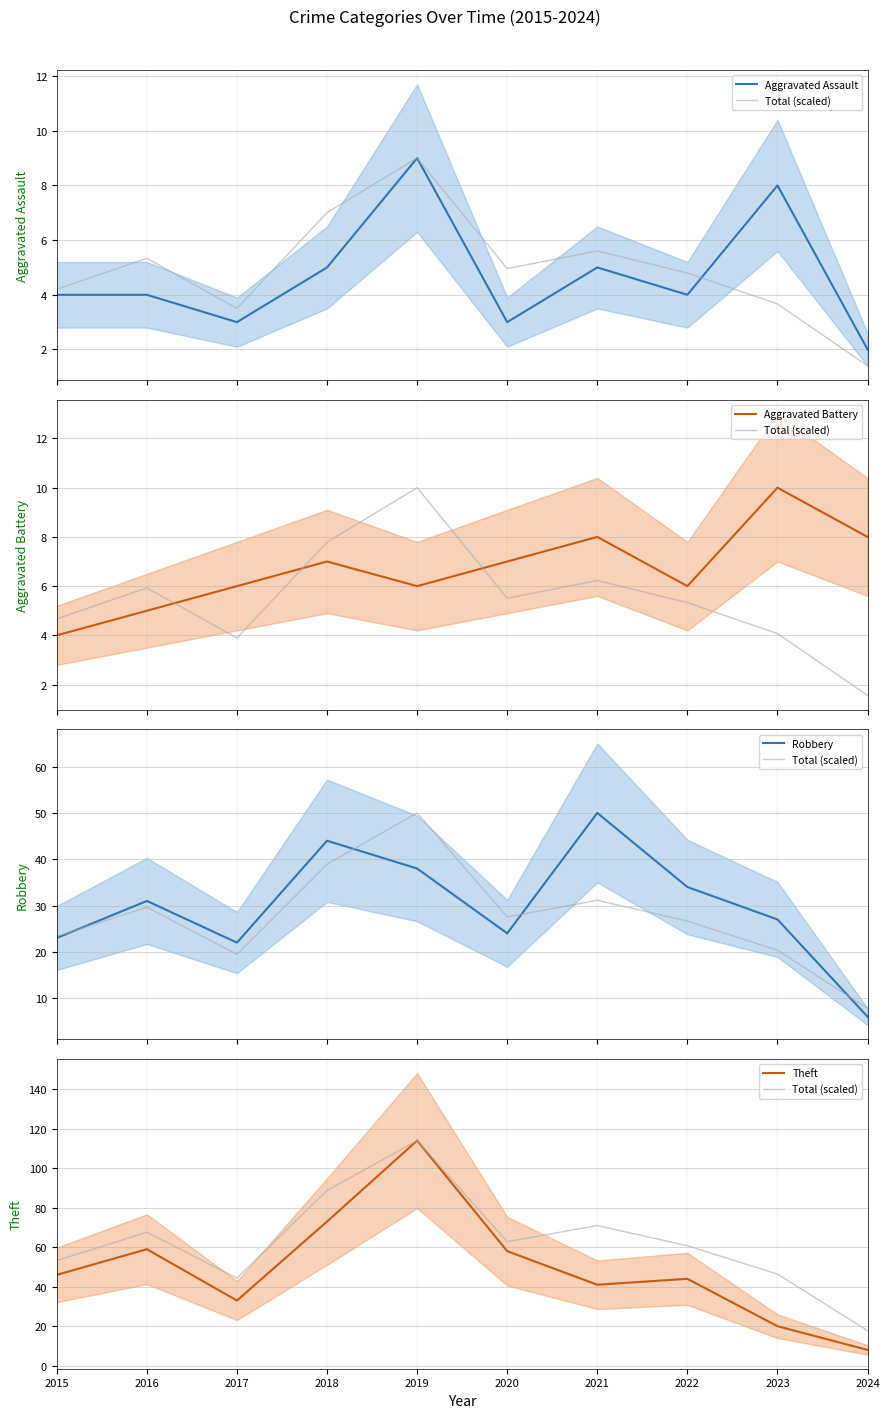

True or false: Aggravated Assault and Theft intersect in this chart.

False